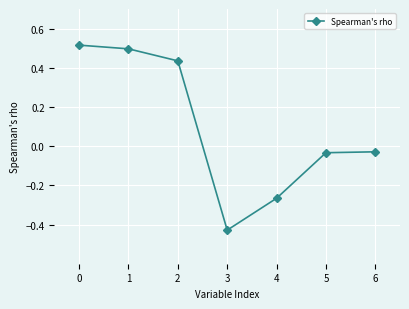

Which label corresponds to the smallest value in the chart?

3